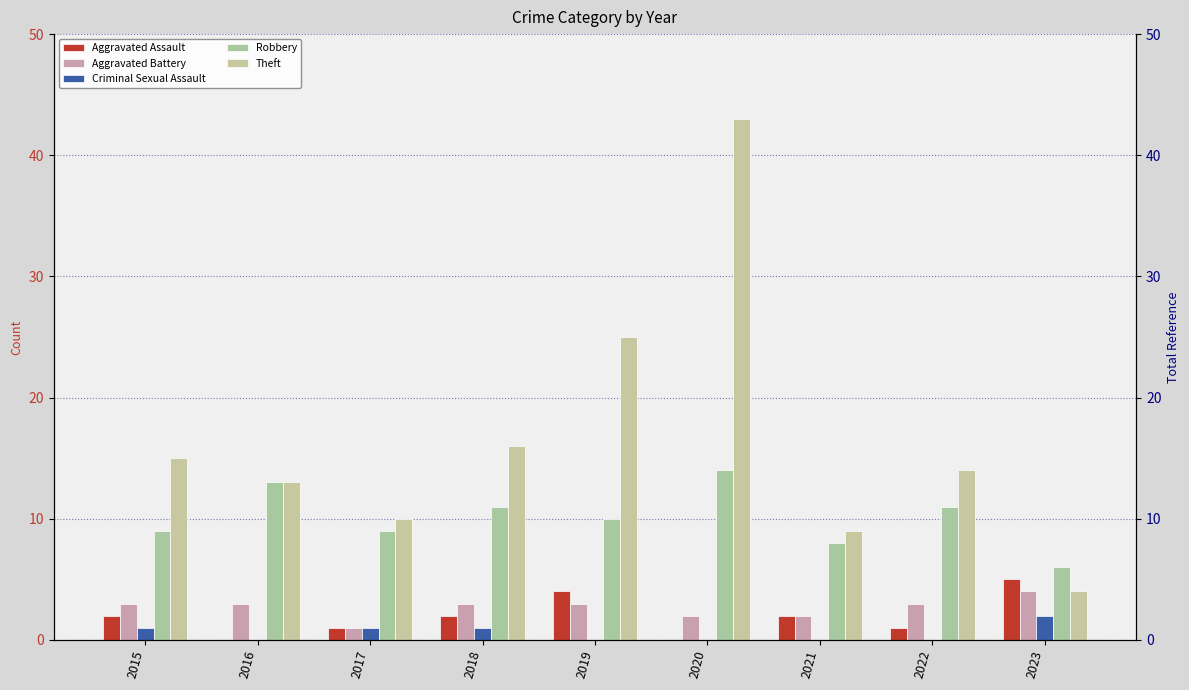

At how many categories does at least one series exceed 42?

1